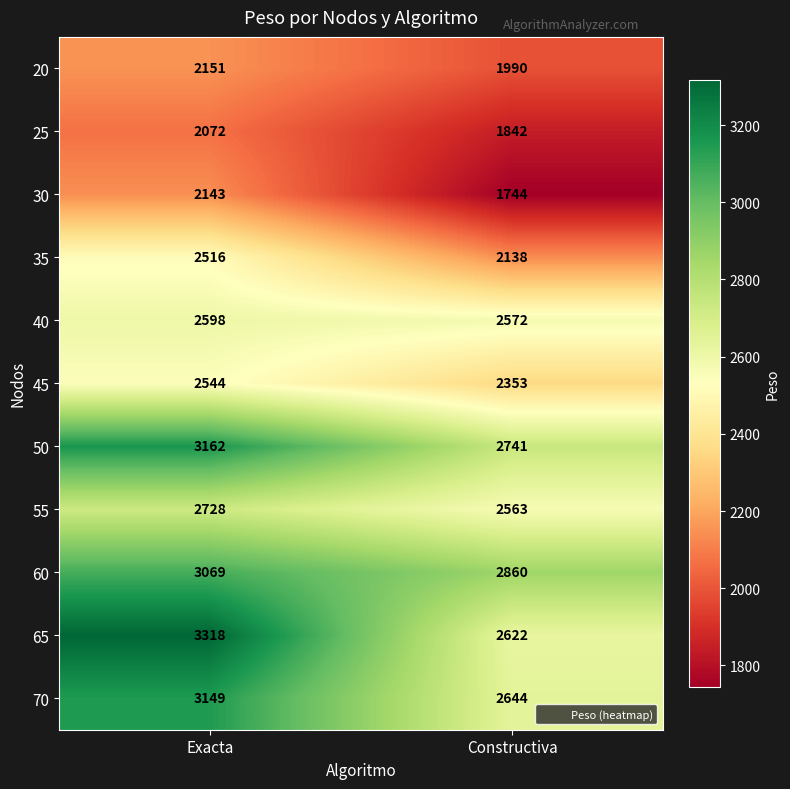

What value does the 25 series have at Exacta, to the nearest 5?

2070